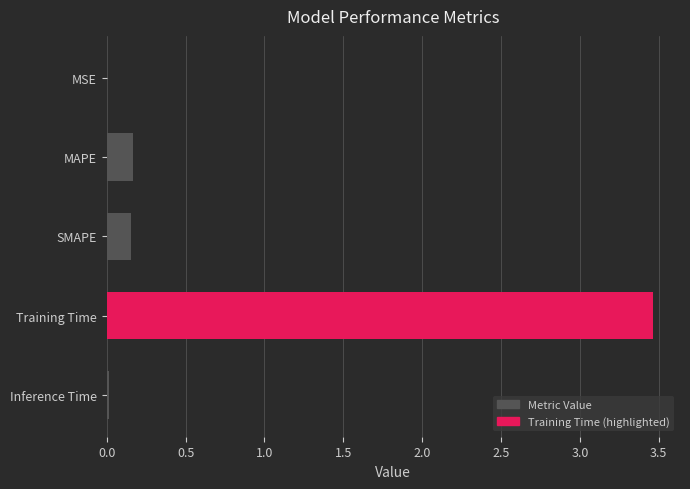

How many data points does each series have?

5